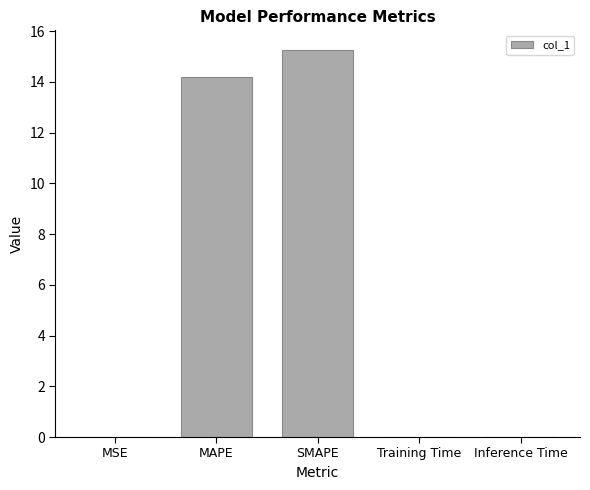

What is the average value?

5.9